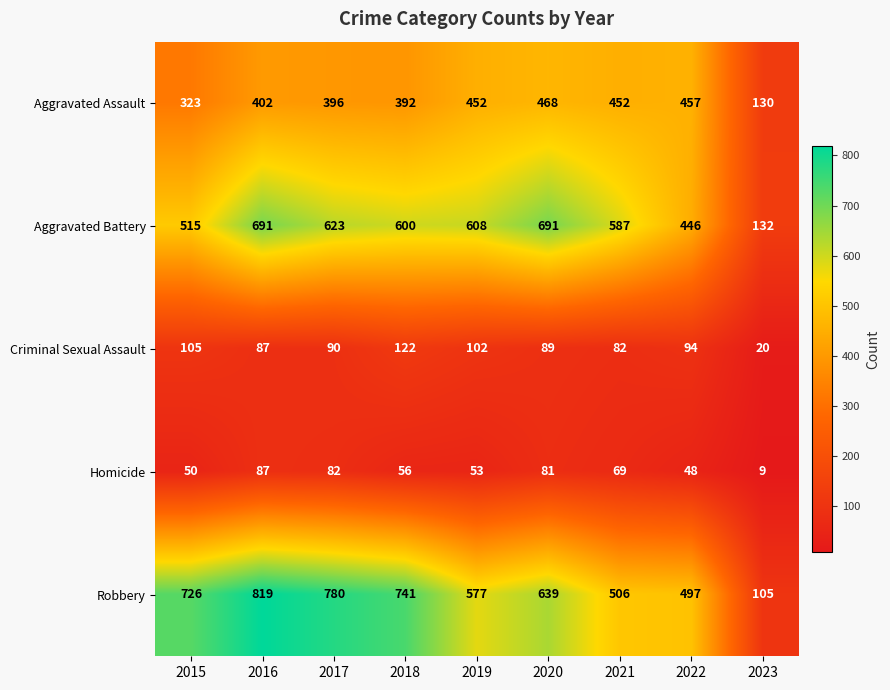

What is the minimum value shown in the chart?

9